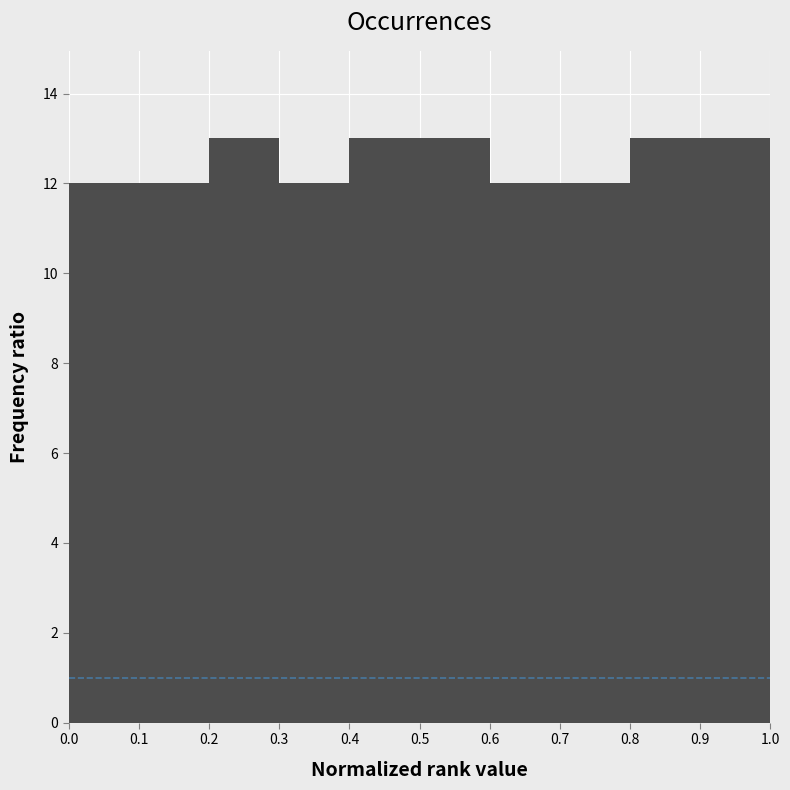

Reading left to right, list every bar in this chart as the range it spans on the x-axis followed by its height. The values are not printed on the chart, so give them approximately, as read against the axis.

0.0 to 0.1: 12
0.1 to 0.2: 12
0.2 to 0.3: 13
0.3 to 0.4: 12
0.4 to 0.5: 13
0.5 to 0.6: 13
0.6 to 0.7: 12
0.7 to 0.8: 12
0.8 to 0.9: 13
0.9 to 1.0: 13